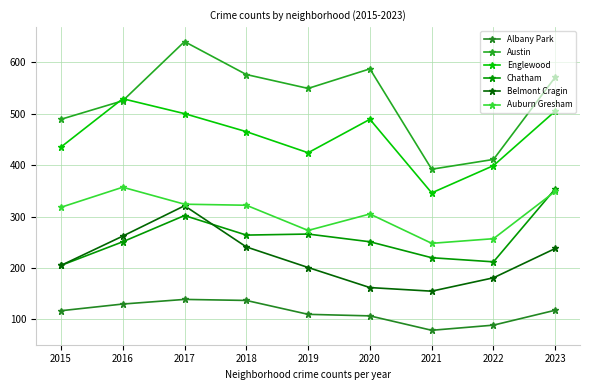

Is it true that Austin equals 571 at 2023?

True